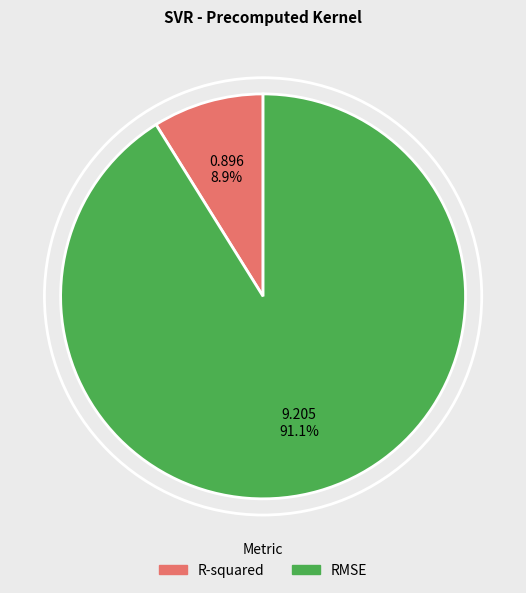

Count the number of slices in the pie.

2